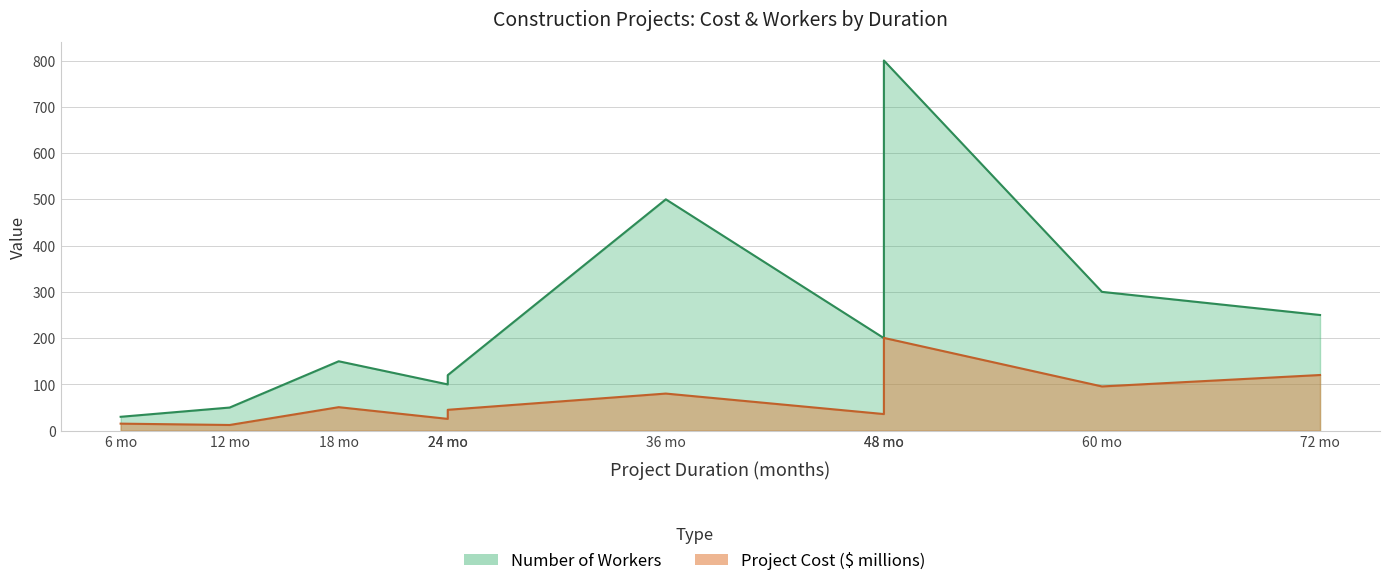

Reading left to right, extract all data points from this chart.

Project Cost ($ millions): 15.2	12.3	50.8	25.5	45.1	80.2	35.9	200.5	95.6	120.3
Number of Workers: 30.0	50.0	150.0	100.0	120.0	500.0	200.0	800.0	300.0	250.0